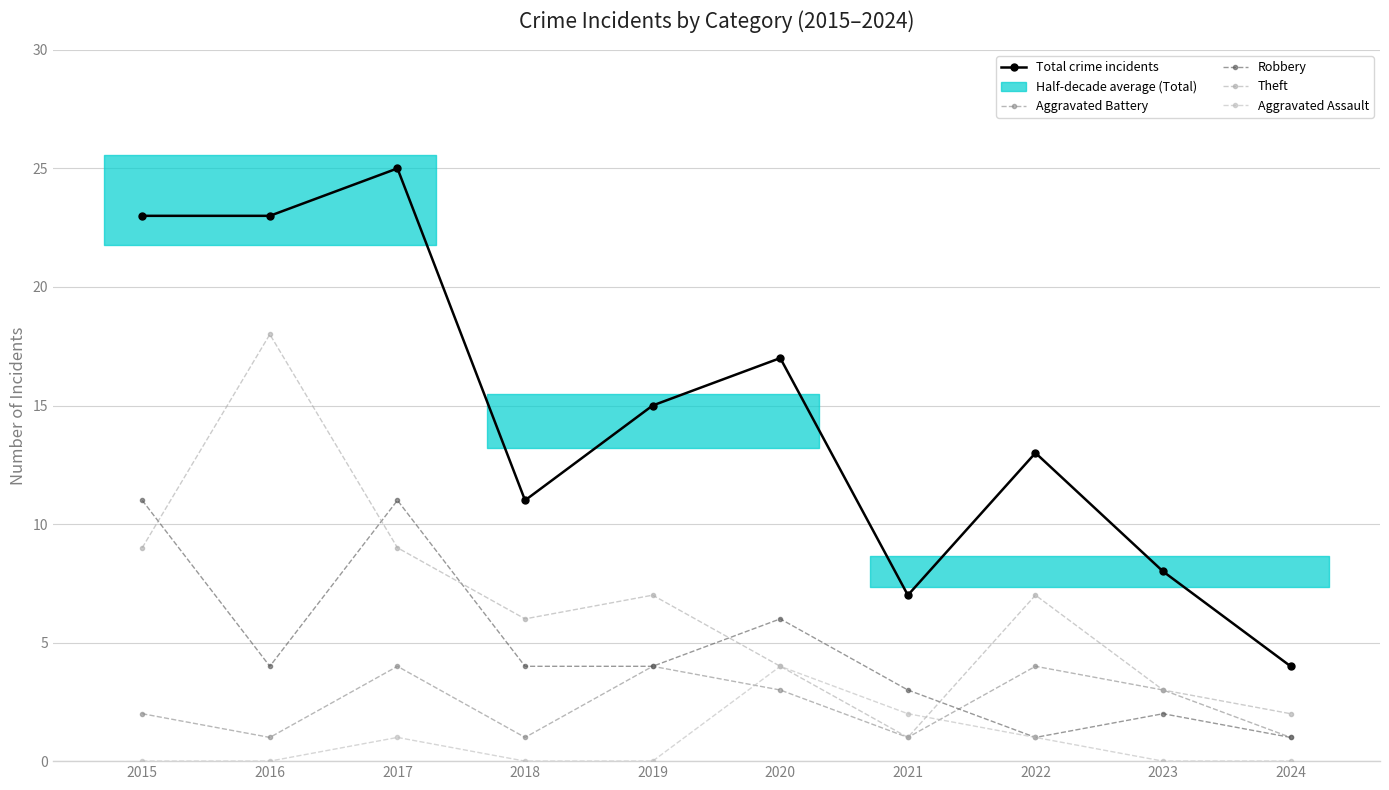

Rank the series by their maximum value, from highest to lowest.

Total crime incidents, Theft, Robbery, Aggravated Battery, Aggravated Assault